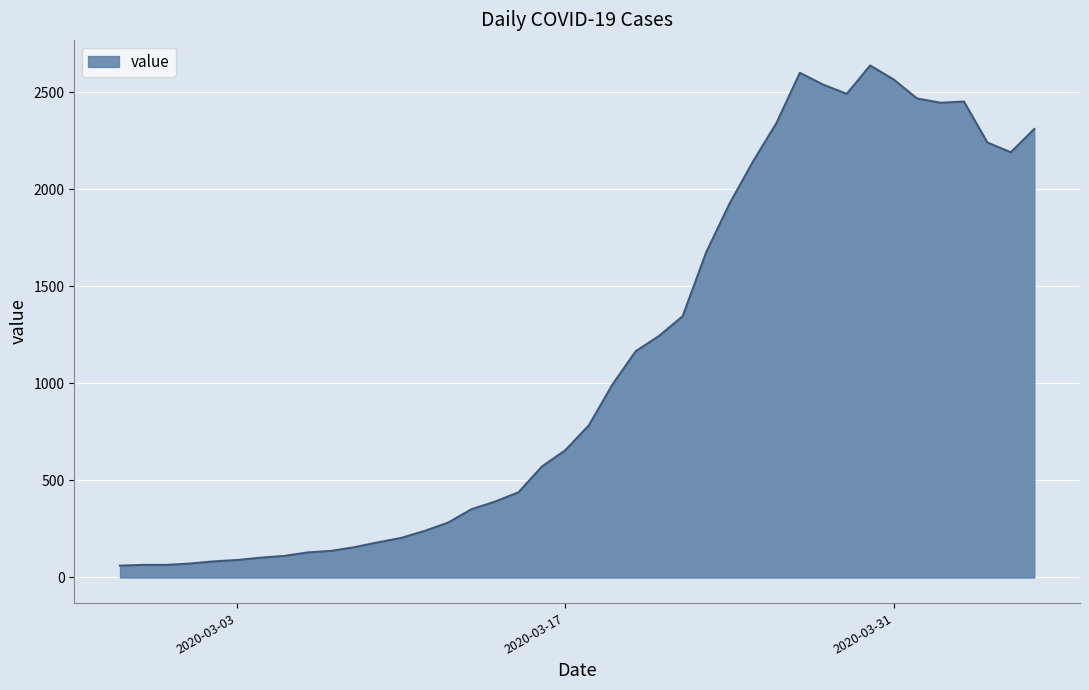

What is the difference between the maximum and minimum values?

2577